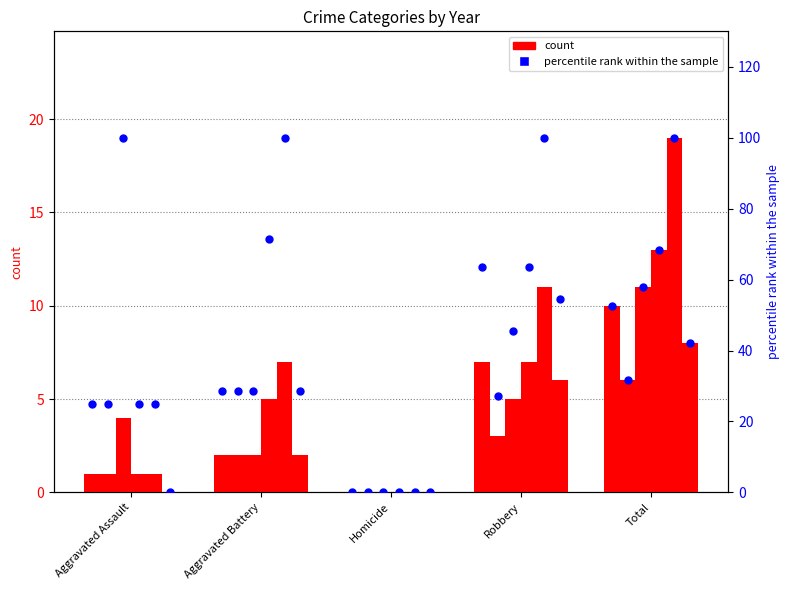

Between Aggravated Battery and Homicide, which is larger?

Aggravated Battery